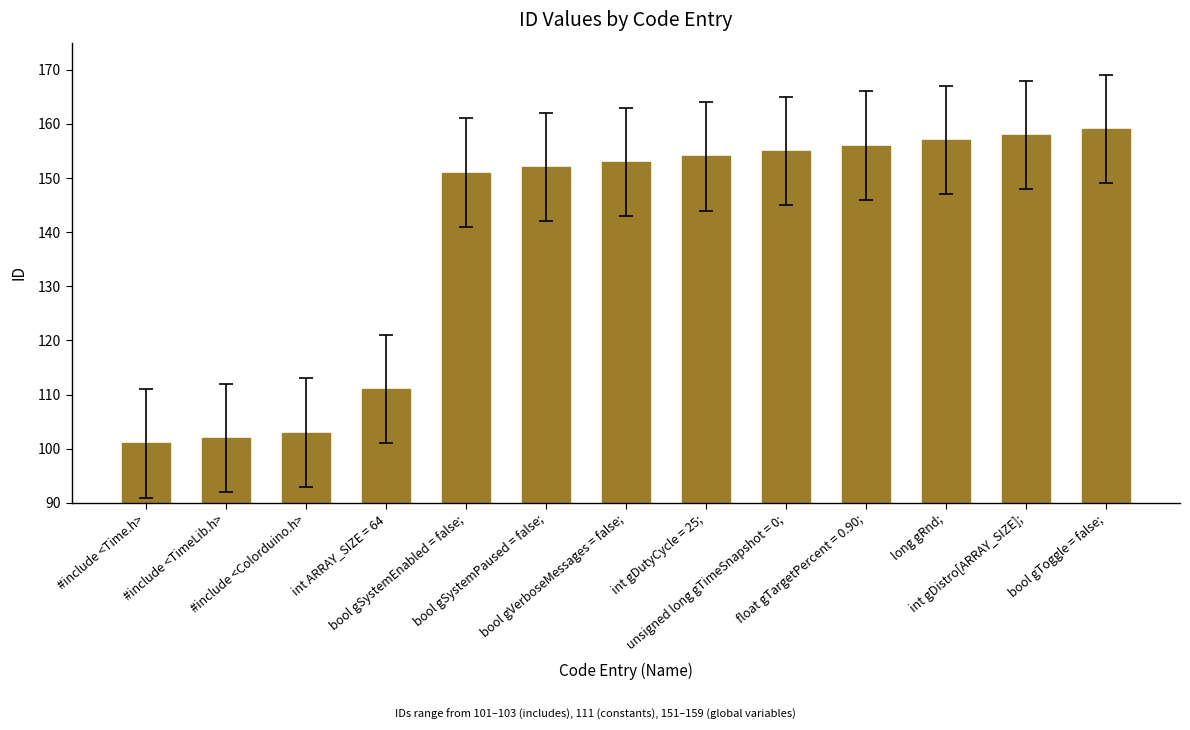

List the labels in order of value, largest first.

bool gToggle = false;, int gDistro[ARRAY_SIZE];, long gRnd;, float gTargetPercent = 0.90;, unsigned long gTimeSnapshot = 0;, int gDutyCycle = 25;, bool gVerboseMessages = false;, bool gSystemPaused = false;, bool gSystemEnabled = false;, int ARRAY_SIZE = 64, #include <Colorduino.h>, #include <TimeLib.h>, #include <Time.h>